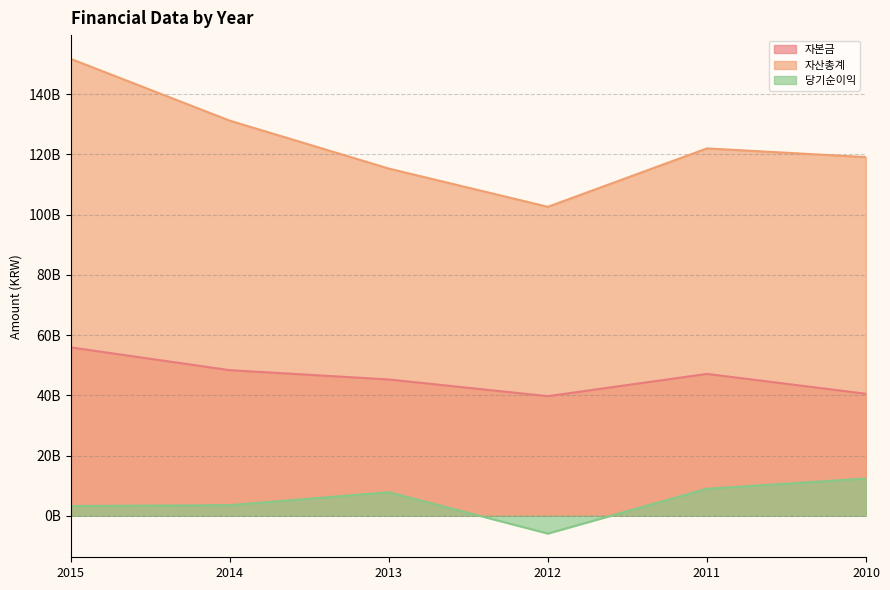

Between 2013 and 2010, which series saw the biggest shift?

자본금